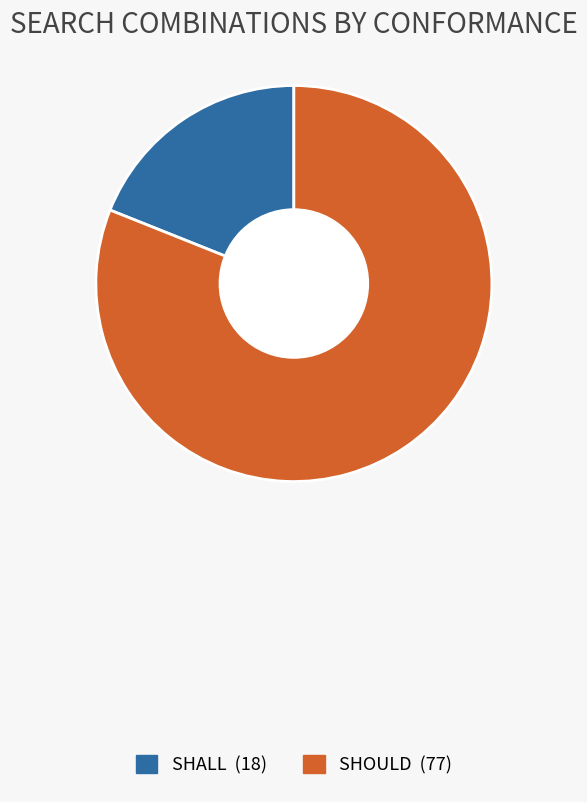

True or false: SHALL accounts for 19% of the total.

True